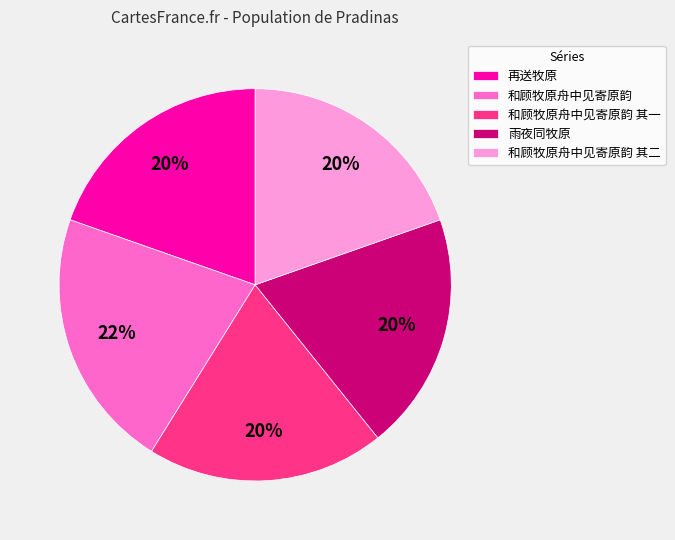

Is it true that 再送牧原 is 13% of the pie?

False